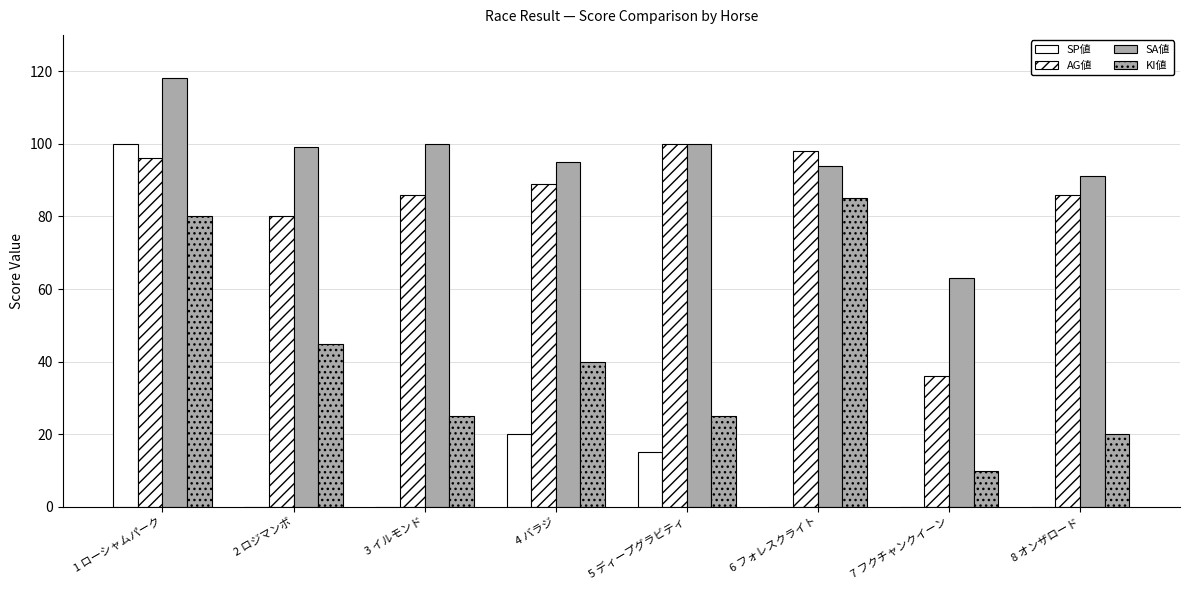

Does the chart contain stacked bars?

No